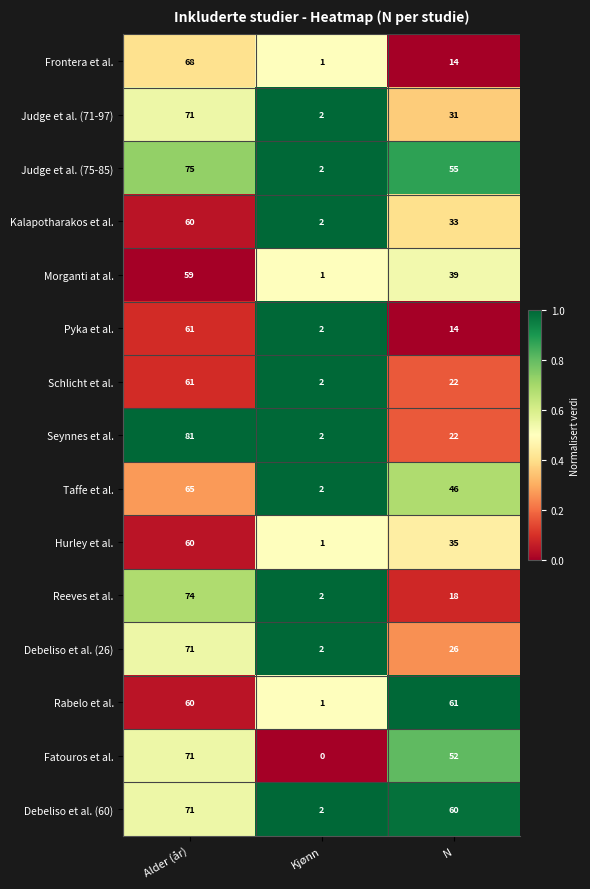

Which category has the highest value across all series?

Alder (år)